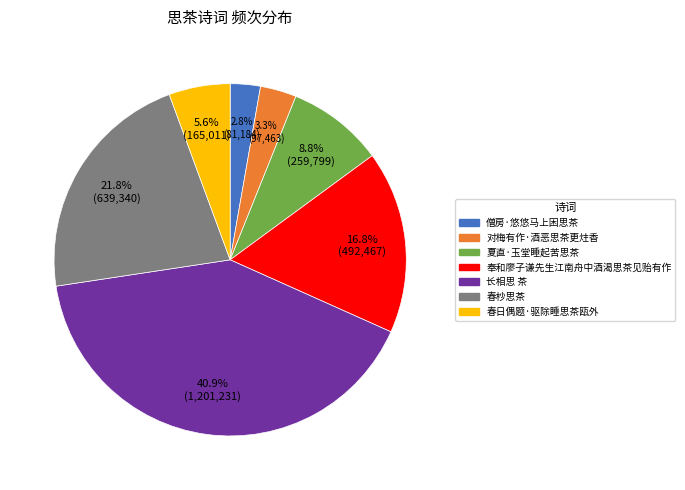

Combined, what portion of the pie is 春杪思茶 and 春日偶题·驱除睡思茶瓯外?

27.4%